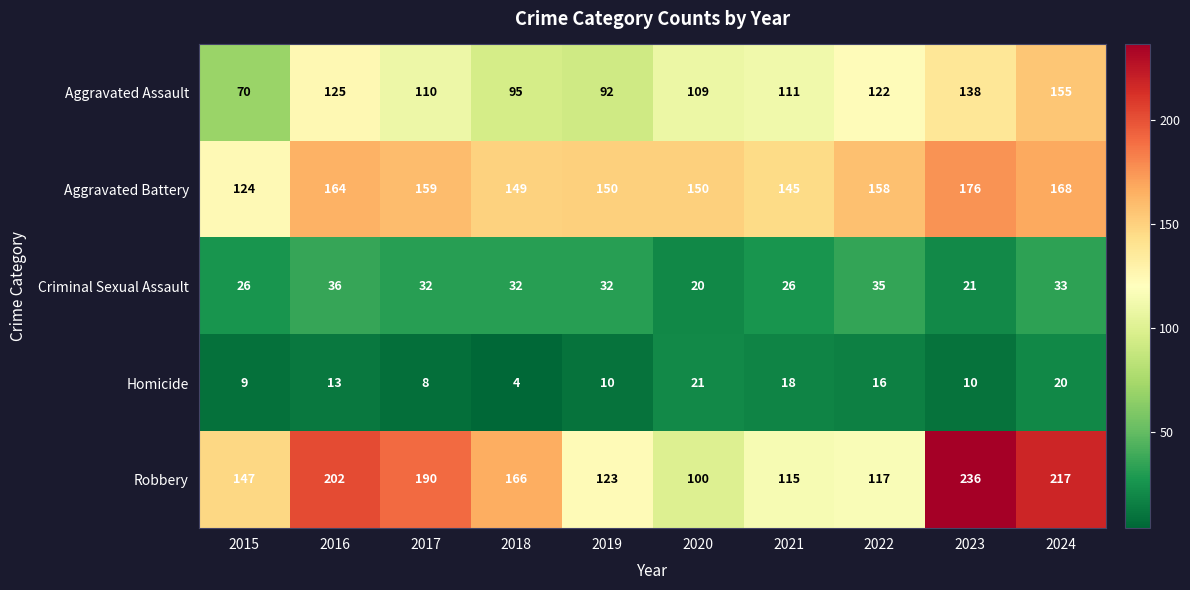

True or false: Aggravated Battery has a value of 46 at 2017.

False